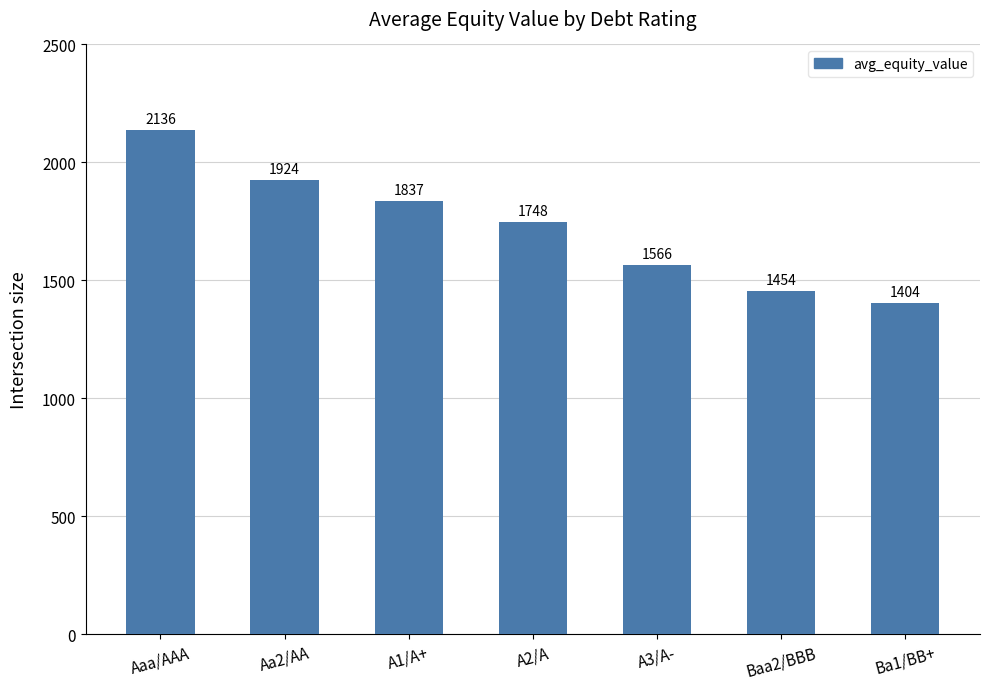

List the labels in order of value, largest first.

Aaa/AAA, Aa2/AA, A1/A+, A2/A, A3/A-, Baa2/BBB, Ba1/BB+